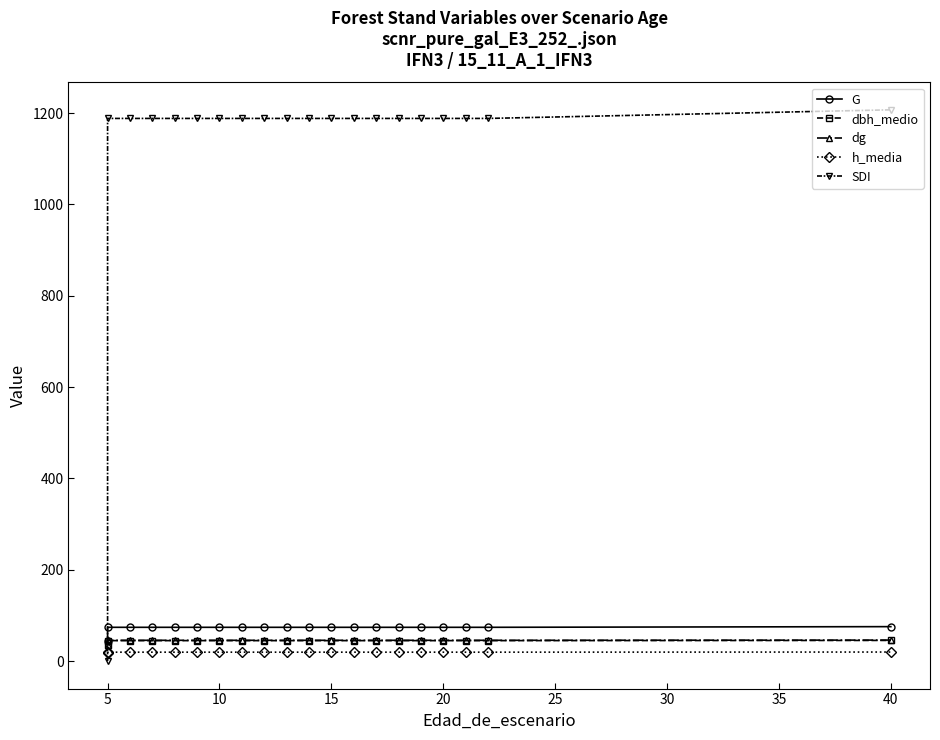

Read the dbh_medio value at 35.

44.7